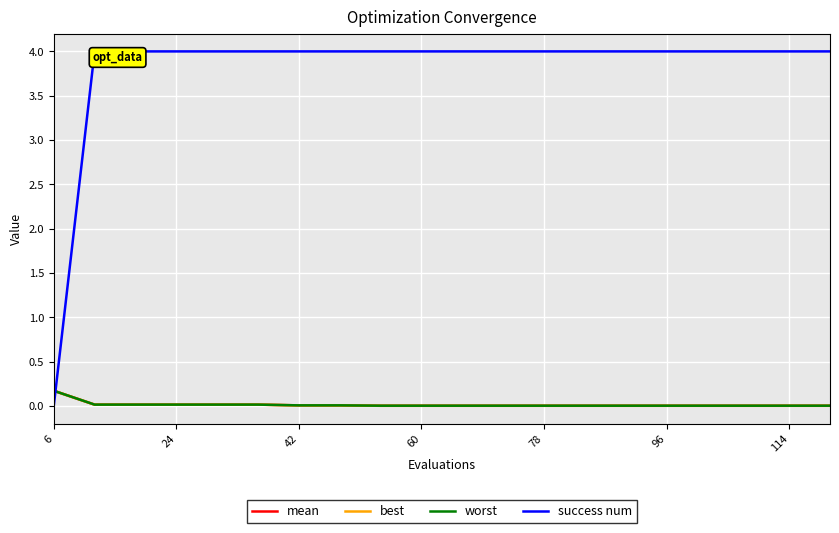

The best series shows 0.0 at 60. True or false?

True